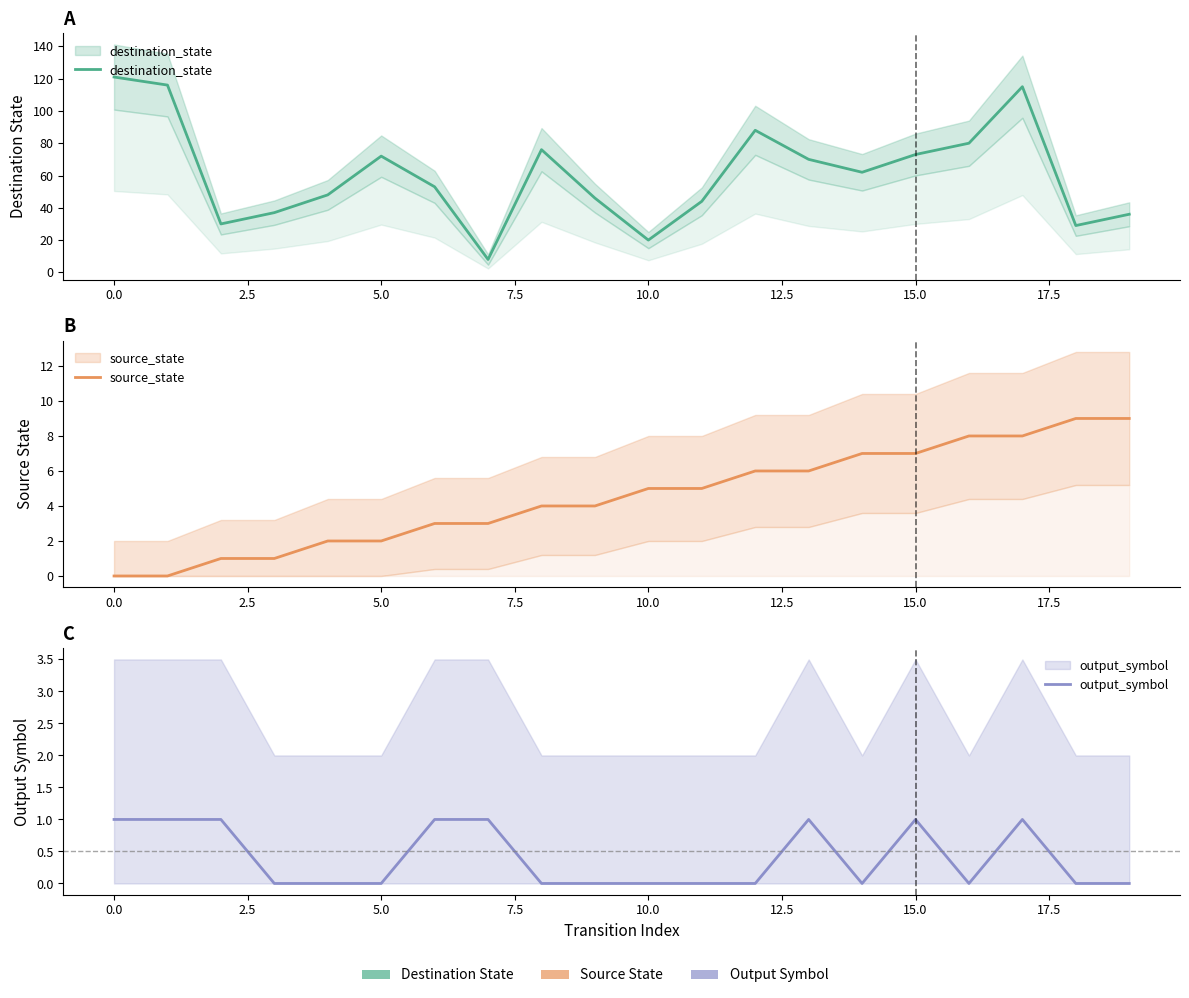

True or false: destination_state and output_symbol intersect in this chart.

False